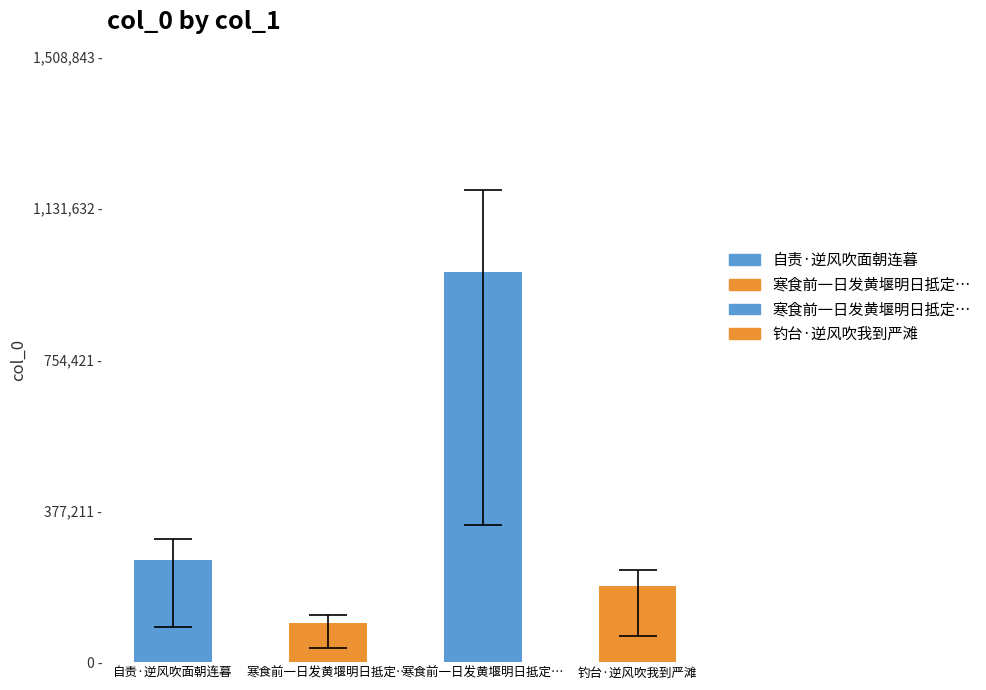

At which label is the value closest to 535325?

自责·逆风吹面朝连暮